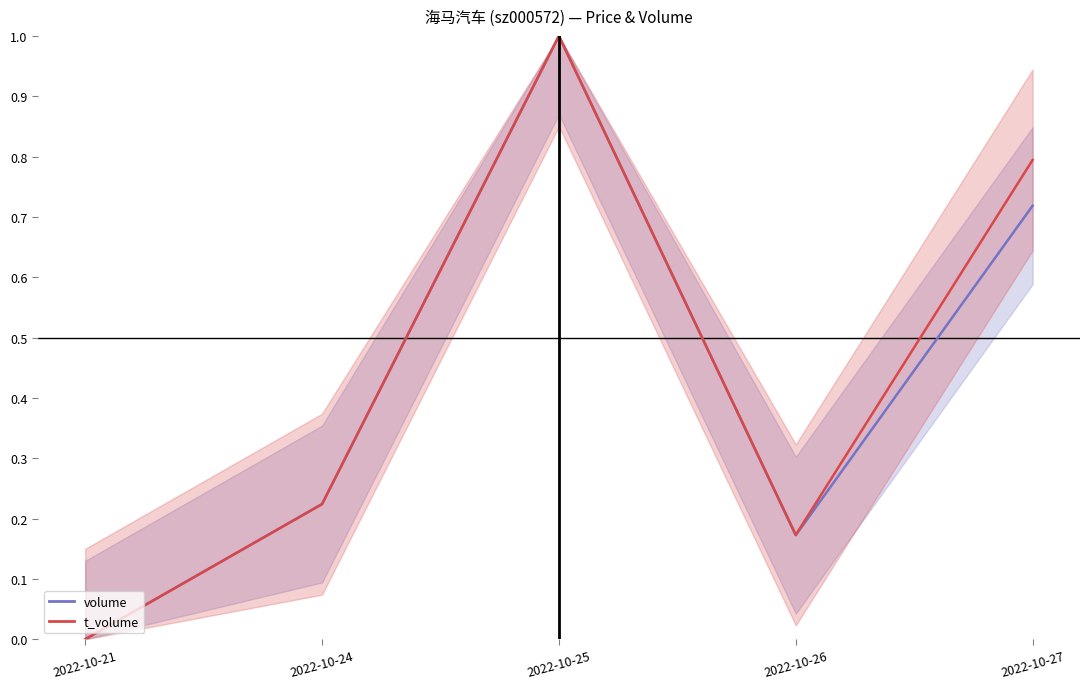

Which series has the largest range (max minus min)?

volume